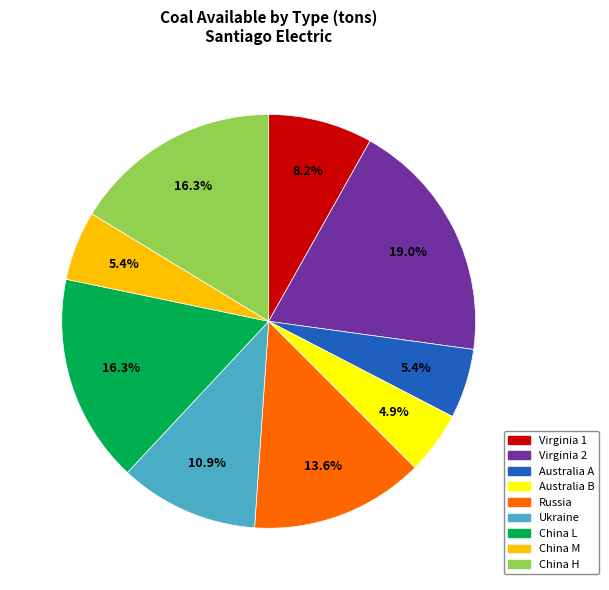

What percentage do China H and Russia together represent?

29.9%